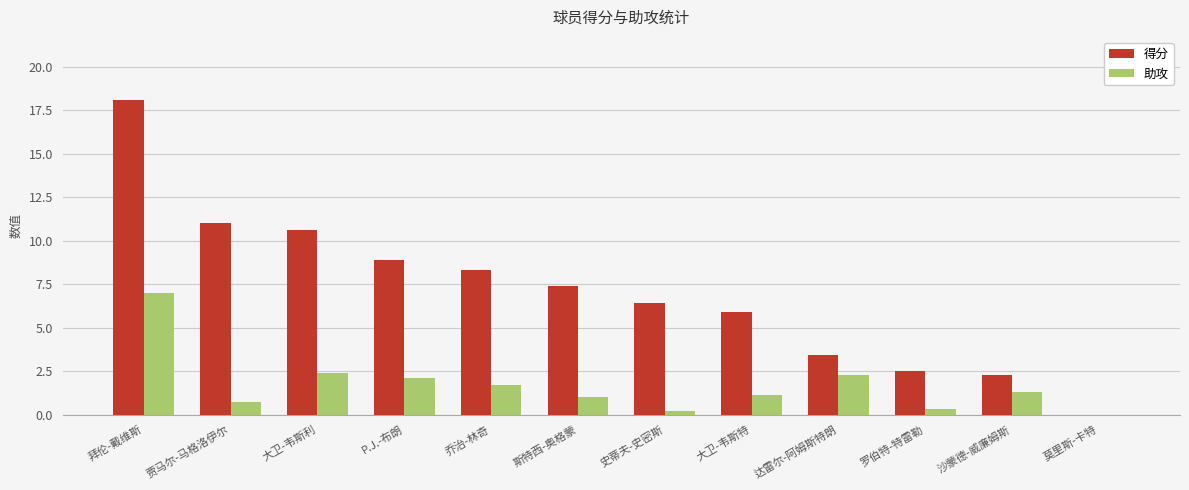

What is the total value across all series at 沙蒙德-威廉姆斯?

3.6